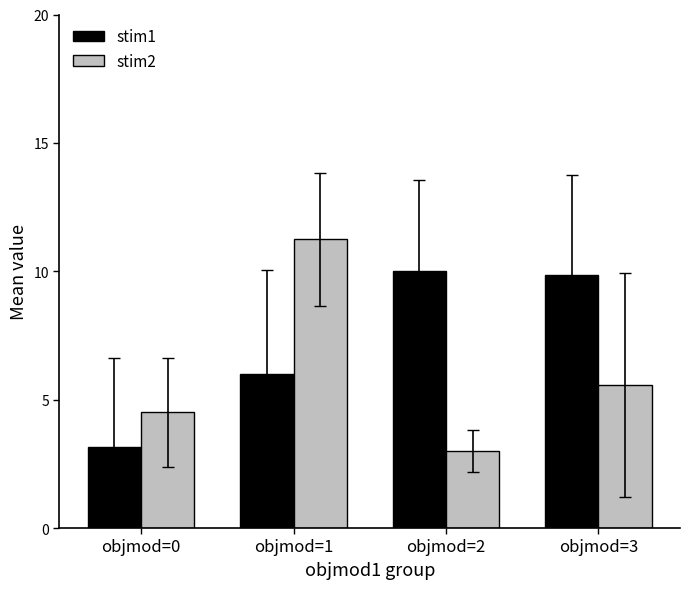

Where is stim1 nearest to the value 6?

objmod=1